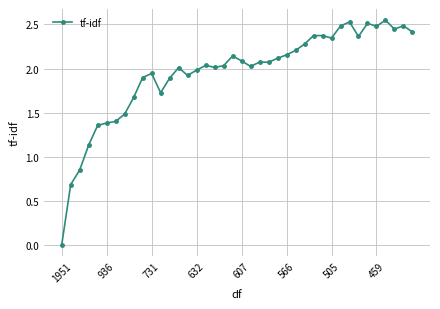

What is the difference between the second highest and second lowest values?

1.8